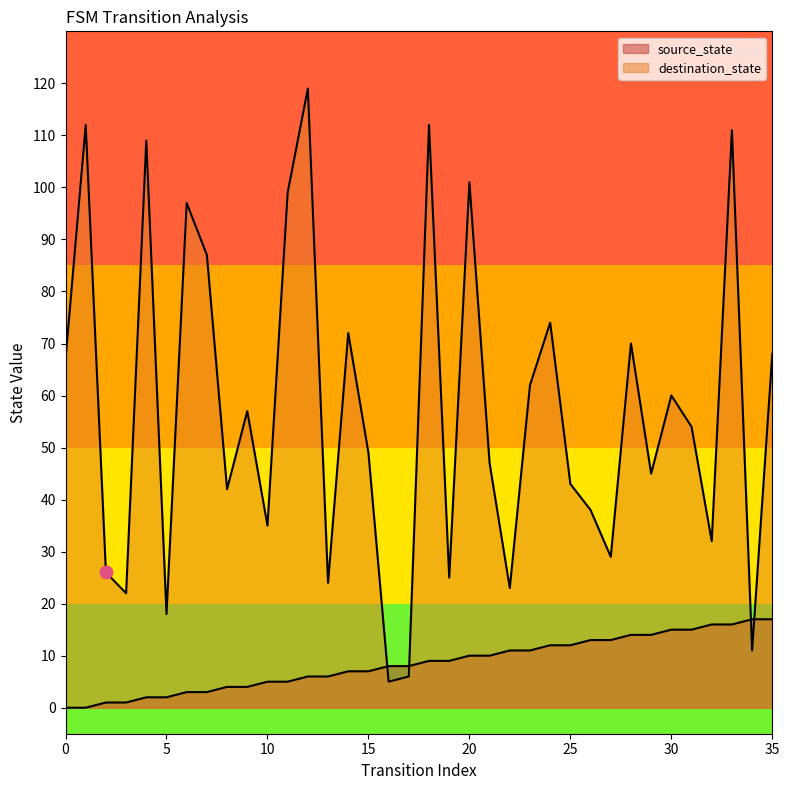

What is the total value across all series at 18?

121